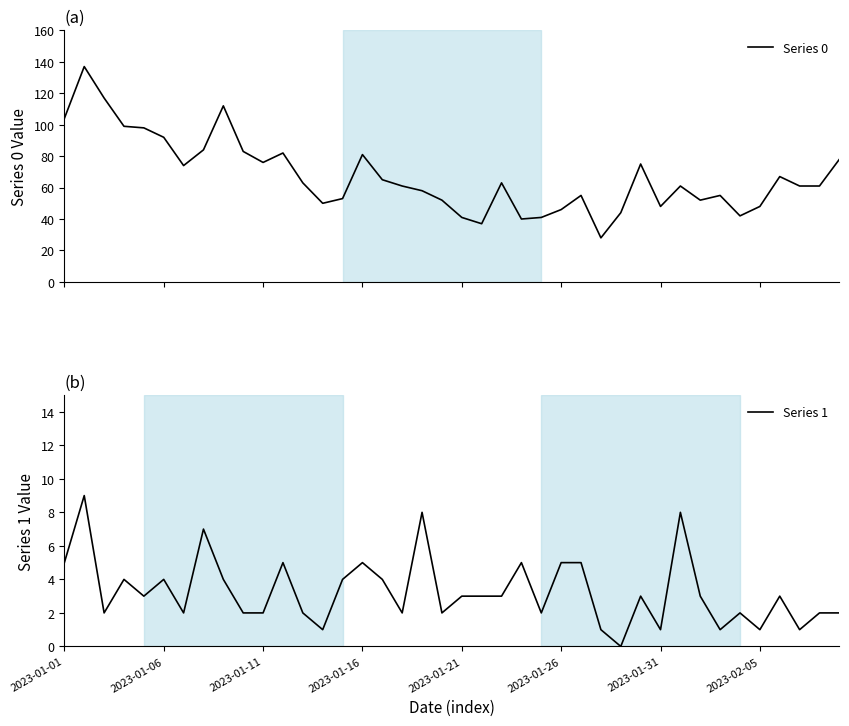

True or false: Series 1 and Series 0 intersect in this chart.

False